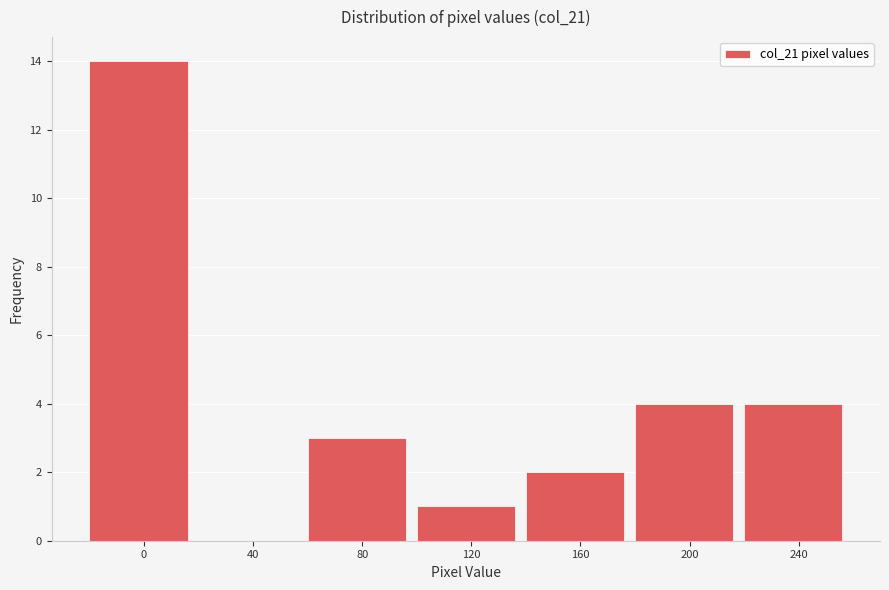

Reading left to right, transcribe all the data shown in this chart.

0=14	40=0	80=3	120=1	160=2	200=4	240=4